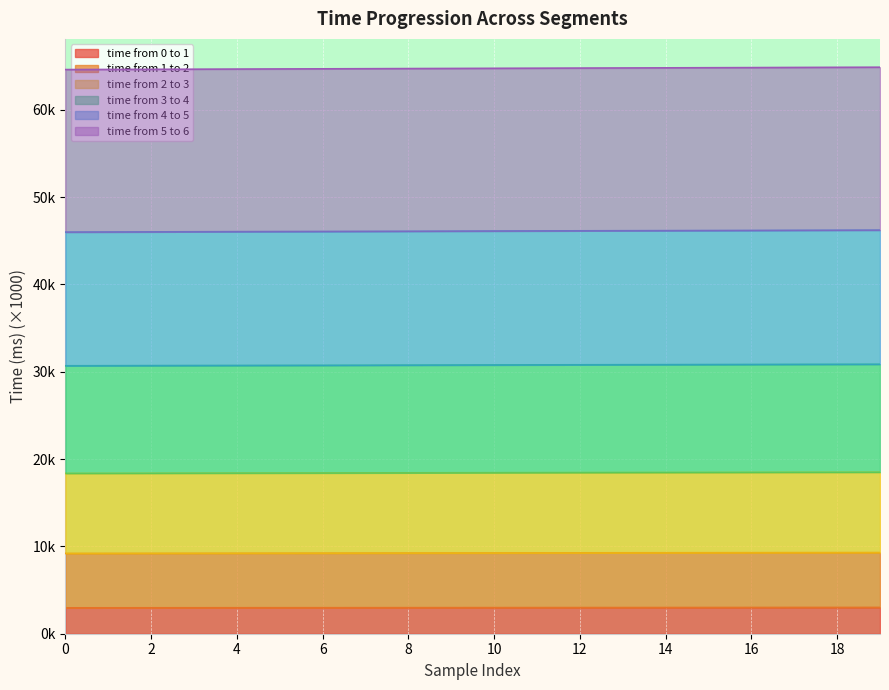

Reading left to right, list all the values displayed in this chart.

time from 0 to 1: 0=3.0	1=3.0	2=3.0	3=3.0	4=3.0	5=3.0	6=3.0	7=3.0	8=3.0	9=3.0	10=3.0	11=3.0	12=3.0	13=3.0	14=3.0	15=3.0	16=3.0	17=3.0	18=3.0	19=3.0
time from 1 to 2: 0=9.2	1=9.2	2=9.2	3=9.2	4=9.2	5=9.2	6=9.2	7=9.2	8=9.2	9=9.2	10=9.3	11=9.3	12=9.3	13=9.3	14=9.3	15=9.3	16=9.3	17=9.3	18=9.3	19=9.3
time from 2 to 3: 0=30.7	1=30.7	2=30.7	3=30.7	4=30.7	5=30.7	6=30.7	7=30.8	8=30.8	9=30.8	10=30.8	11=30.8	12=30.8	13=30.8	14=30.8	15=30.8	16=30.8	17=30.8	18=30.9	19=30.9
time from 3 to 4: 0=64.6	1=64.6	2=64.6	3=64.7	4=64.7	5=64.7	6=64.7	7=64.7	8=64.7	9=64.7	10=64.8	11=64.8	12=64.8	13=64.8	14=64.8	15=64.8	16=64.8	17=64.8	18=64.9	19=64.9
time from 4 to 5: 0=46.0	1=46.0	2=46.0	3=46.0	4=46.0	5=46.1	6=46.1	7=46.1	8=46.1	9=46.1	10=46.1	11=46.1	12=46.1	13=46.2	14=46.2	15=46.2	16=46.2	17=46.2	18=46.2	19=46.2
time from 5 to 6: 0=18.4	1=18.4	2=18.4	3=18.4	4=18.4	5=18.4	6=18.4	7=18.4	8=18.4	9=18.4	10=18.4	11=18.4	12=18.5	13=18.5	14=18.5	15=18.5	16=18.5	17=18.5	18=18.5	19=18.5